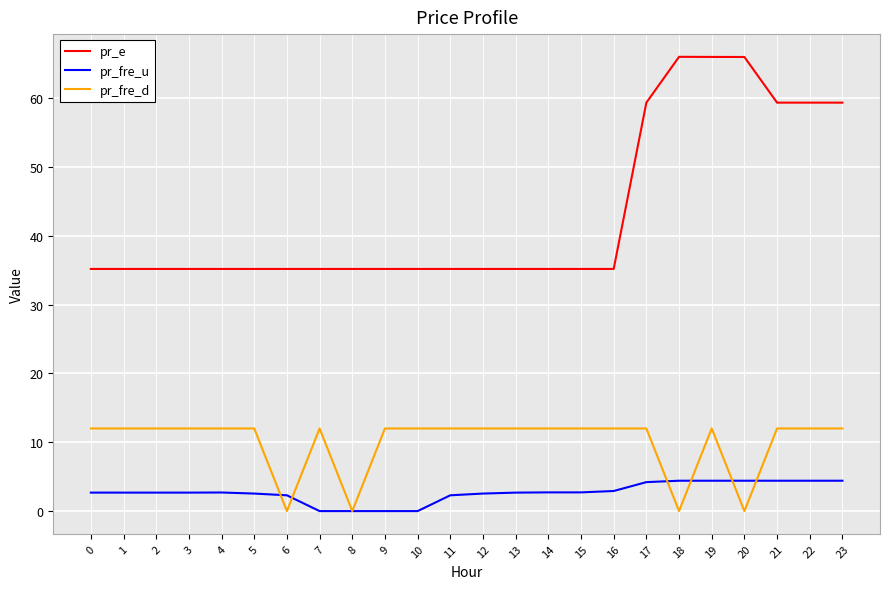

True or false: pr_e and pr_fre_d intersect in this chart.

False